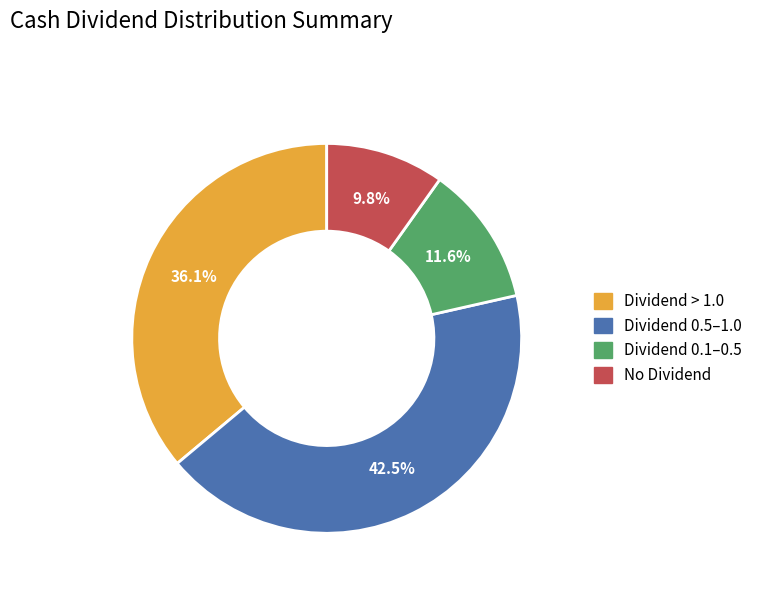

Is there any slice that represents more than half of the pie?

No